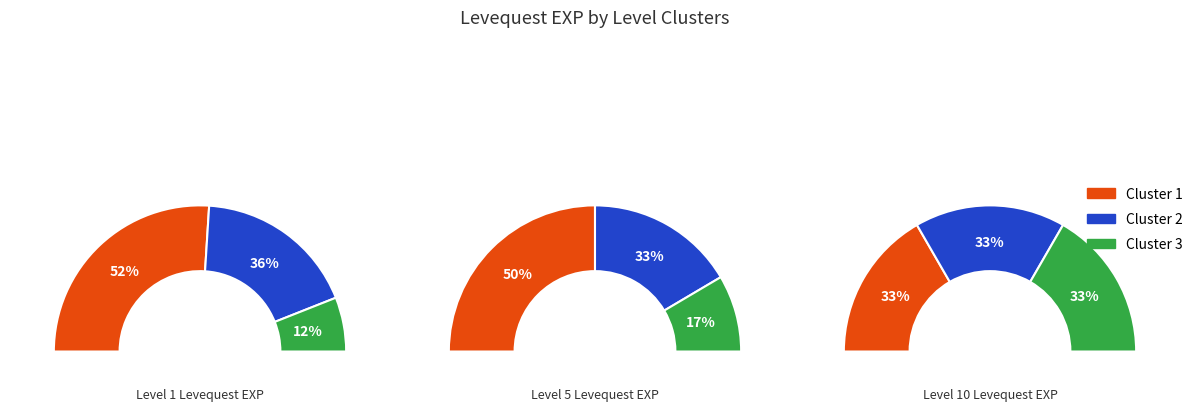

Does any single category account for the majority?

No